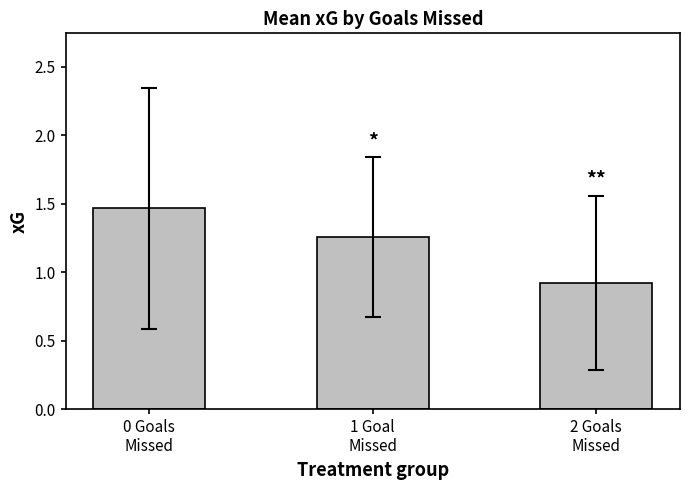

What is the sum of all values?

3.6